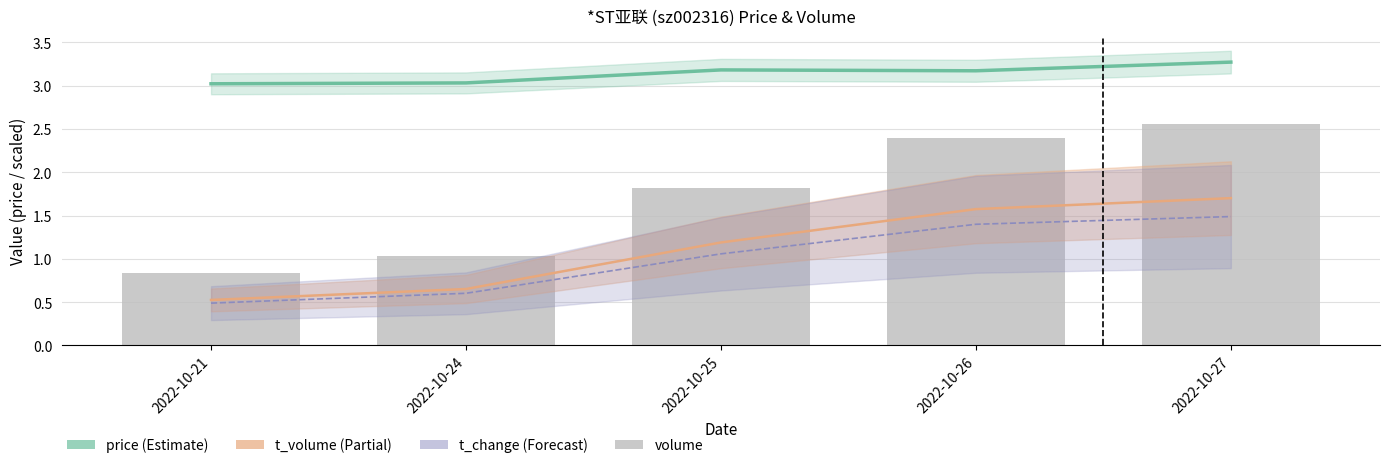

What is the value of the volume bar at the 2nd from the left?

1.0